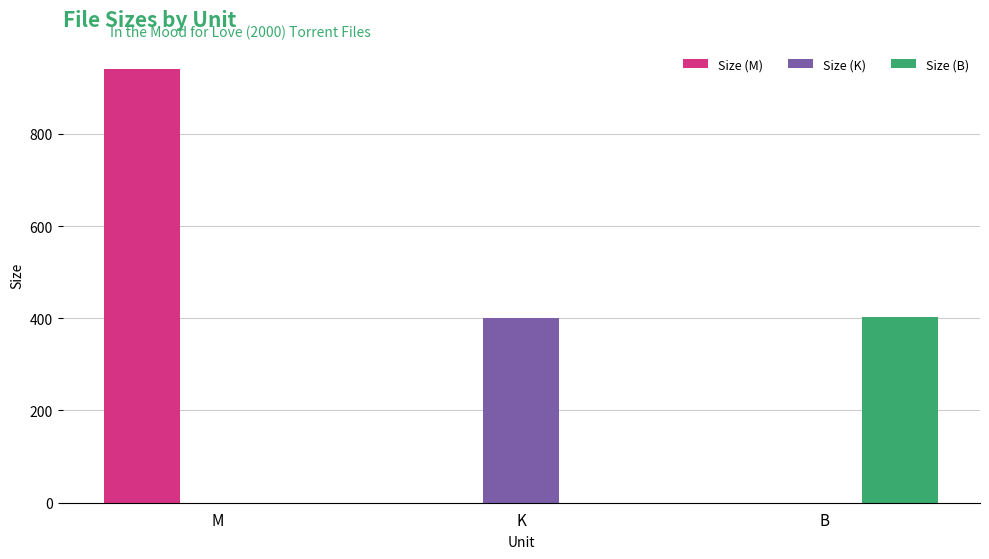

Is it true that Size (B) equals 0.0 at K?

True